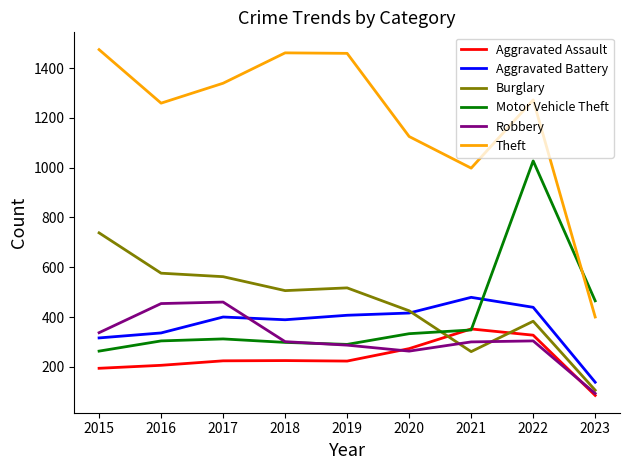

Which series has the largest total across all categories?

Theft